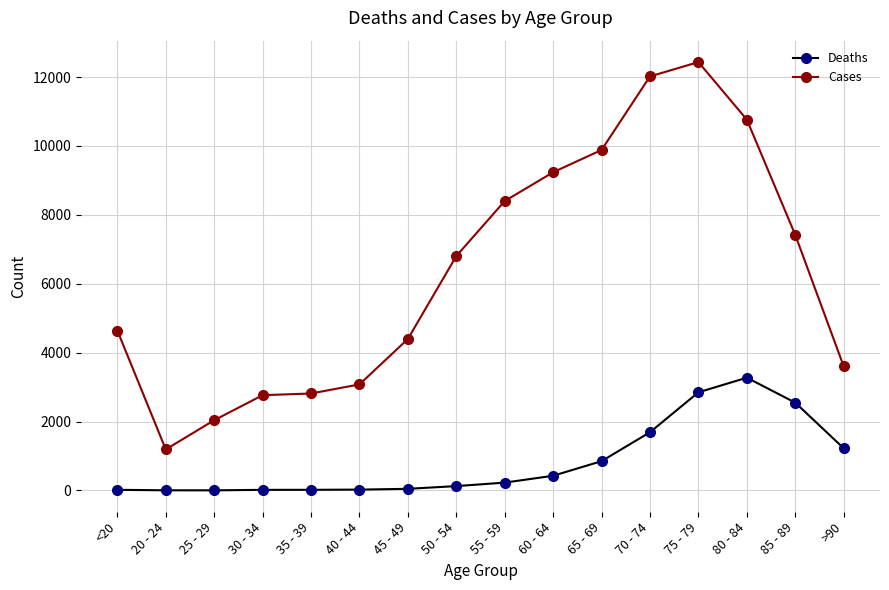

Rank the series by their average value, from highest to lowest.

Cases, Deaths